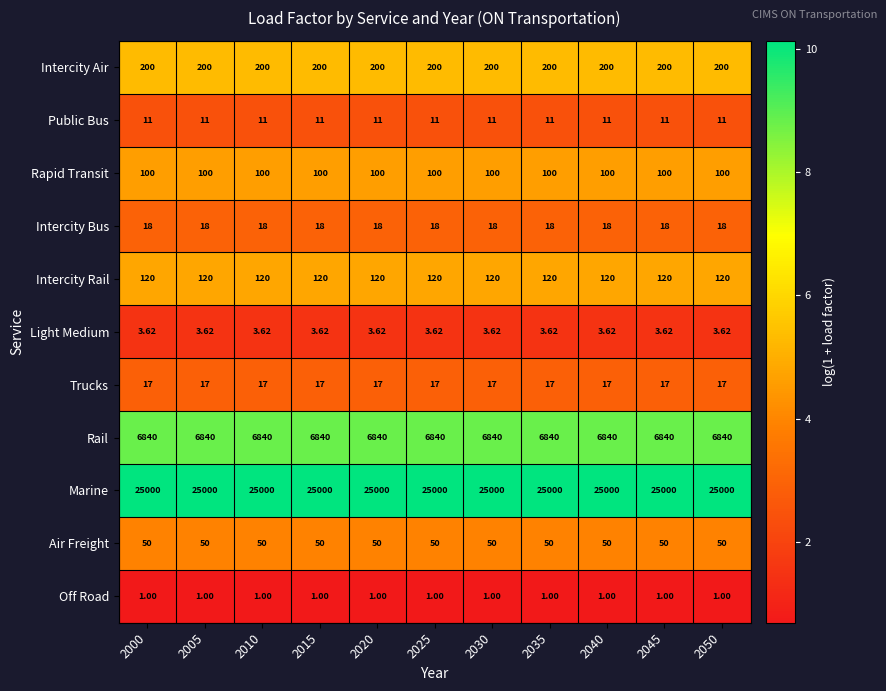

Rank the series at 2035 from highest to lowest value.

Marine, Rail, Intercity Air, Intercity Rail, Rapid Transit, Air Freight, Intercity Bus, Trucks, Public Bus, Light Medium, Off Road